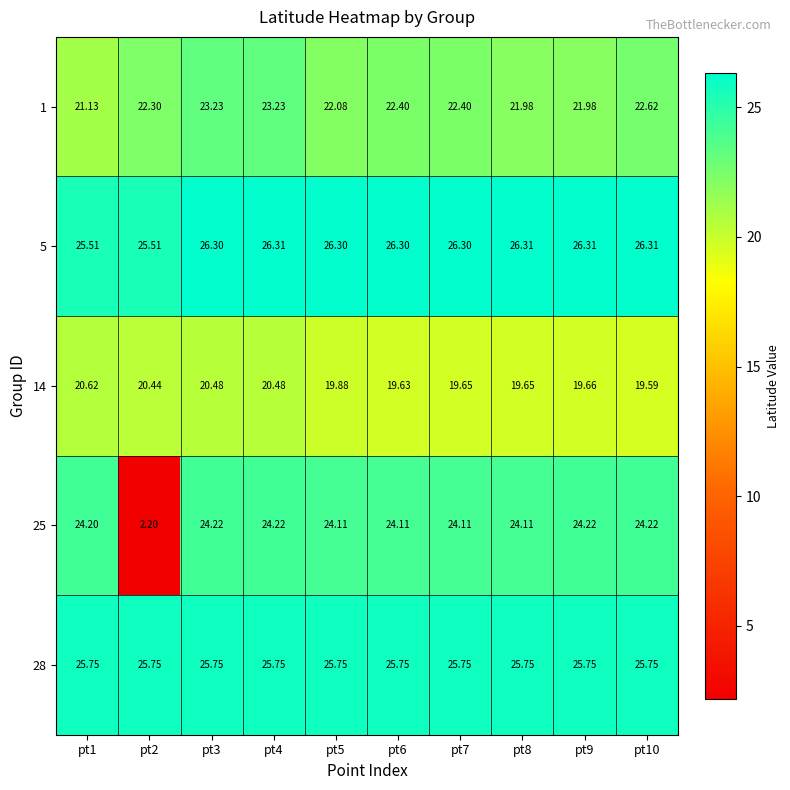

Is the value of 14 at pt1 greater than the value of 25 at pt8?

No